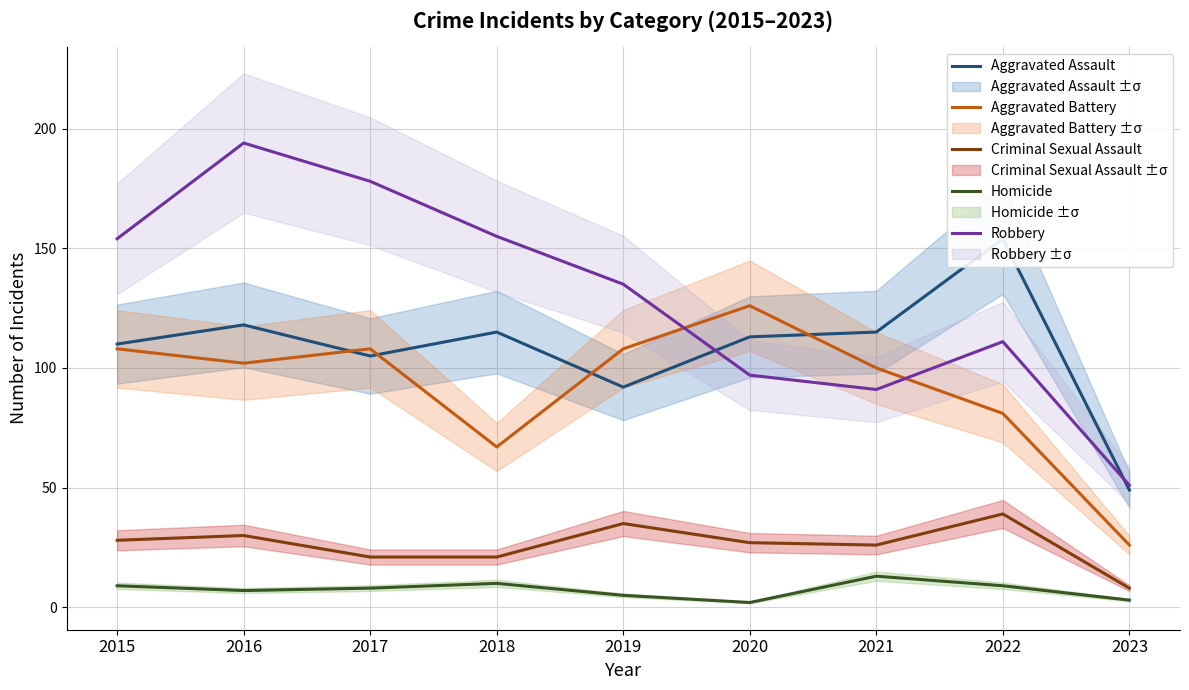

At how many categories does at least one series exceed 188?

1